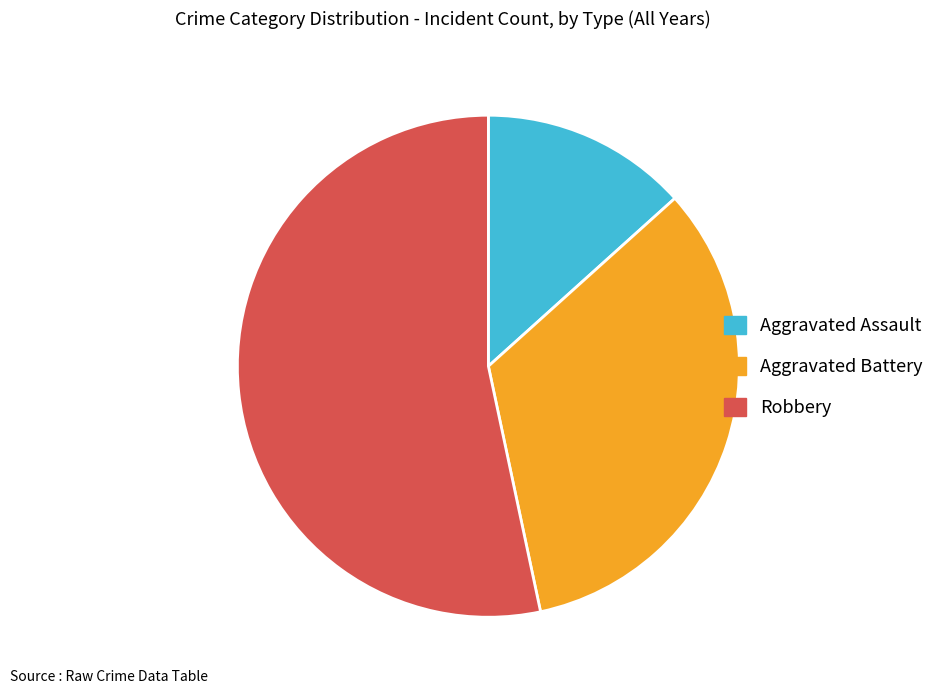

Is there any slice that represents more than half of the pie?

Yes